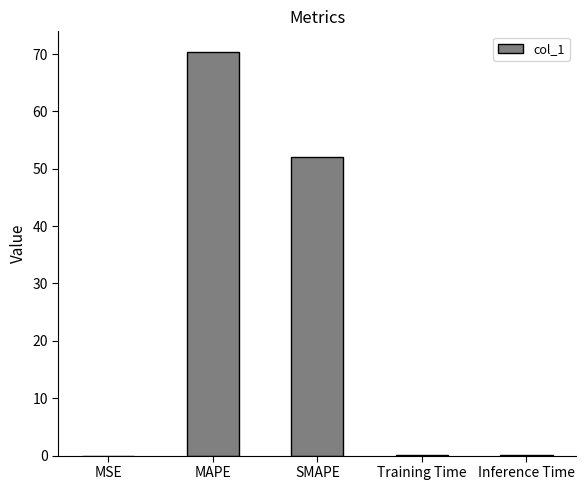

What is the difference between the values at MAPE and SMAPE?

18.3